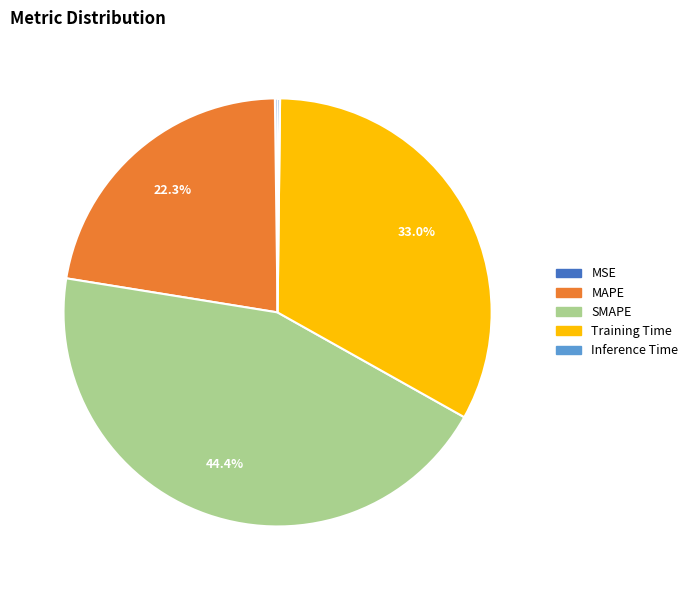

What is the largest slice in the pie chart?

SMAPE